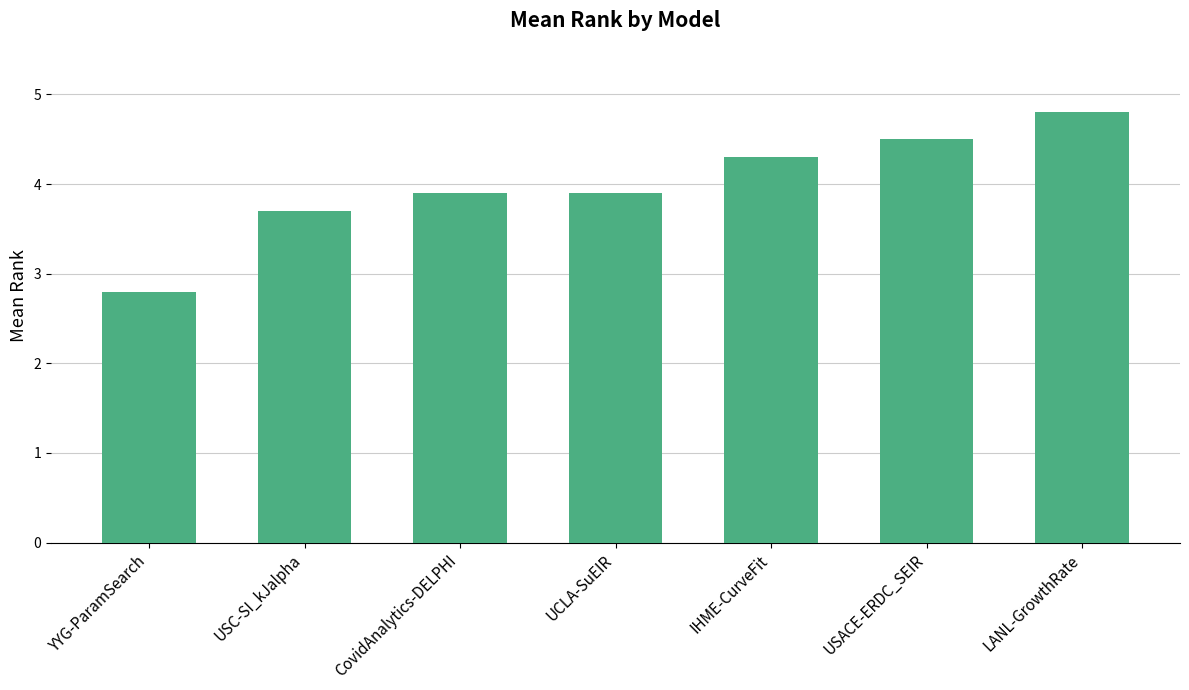

What position from the right is CovidAnalytics-DELPHI?

5